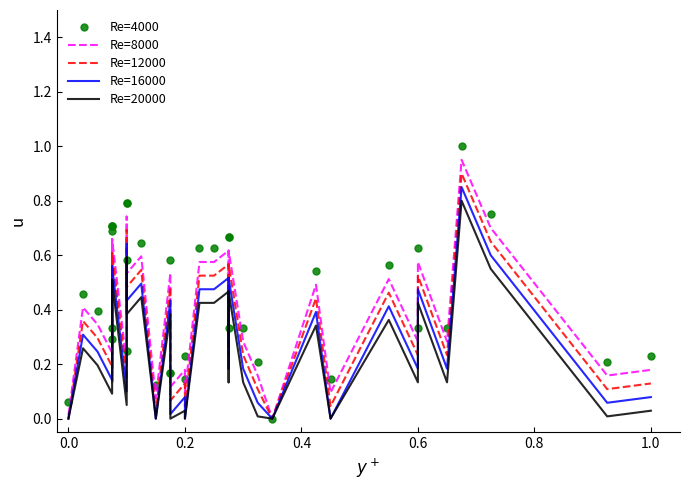

True or false: Re=4000 and Re=20000 cross at least once.

False